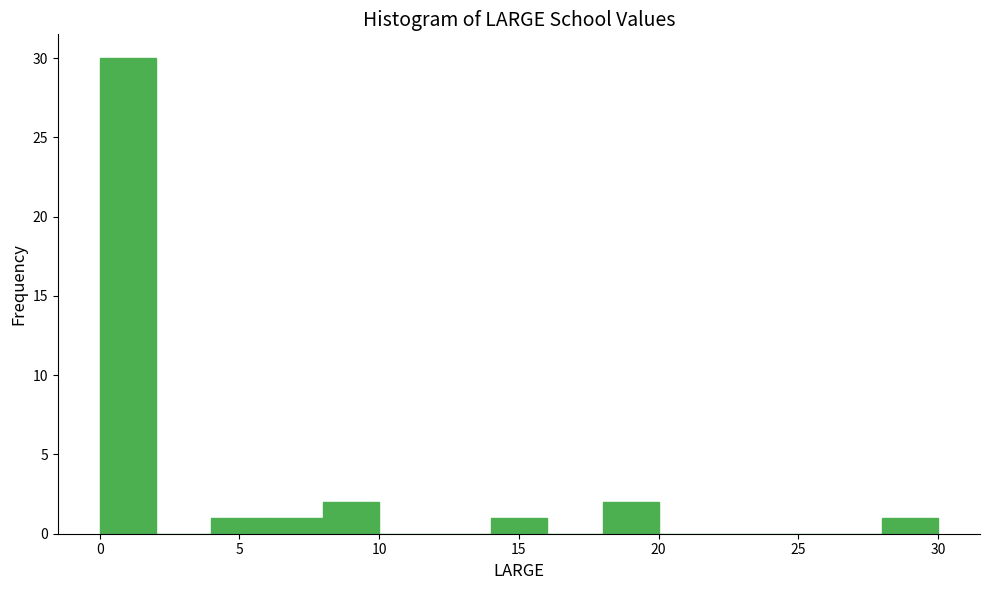

Reading left to right, list every bar in this chart as the range it spans on the x-axis followed by its height. The values are not printed on the chart, so give them approximately, as read against the axis.

0 to 2: 30
2 to 4: 0
4 to 6: 1
6 to 8: 1
8 to 10: 2
10 to 12: 0
12 to 14: 0
14 to 16: 1
16 to 18: 0
18 to 20: 2
20 to 22: 0
22 to 24: 0
24 to 26: 0
26 to 28: 0
28 to 30: 1